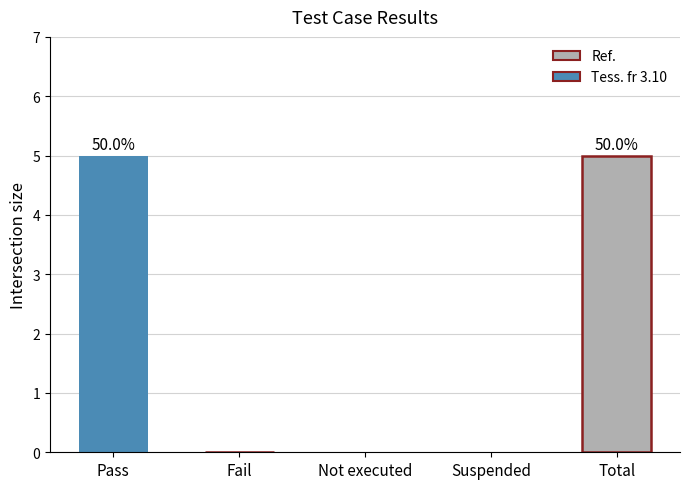

Reading left to right, what are all the values shown in this chart?

5	0	0	0	5